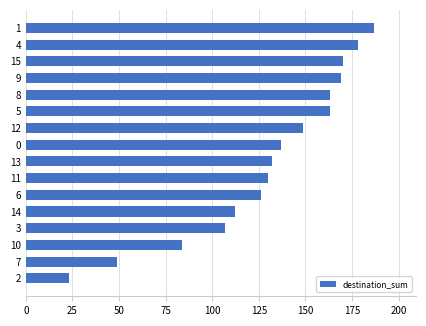

Count the number of data series in this chart.

1